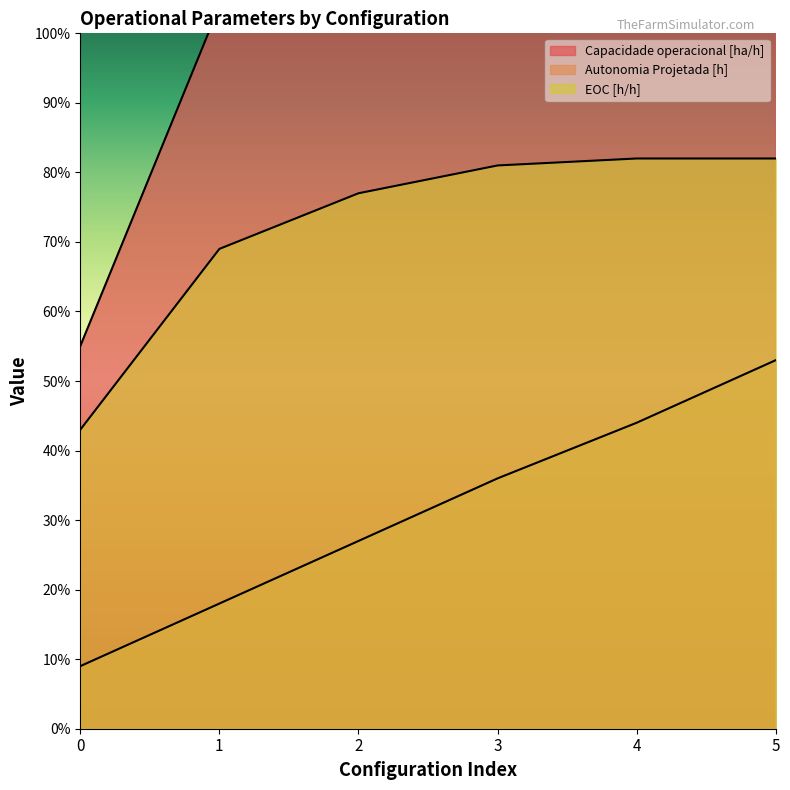

The value of Autonomia Projetada [h] at 5 is 0.3. True or false?

False